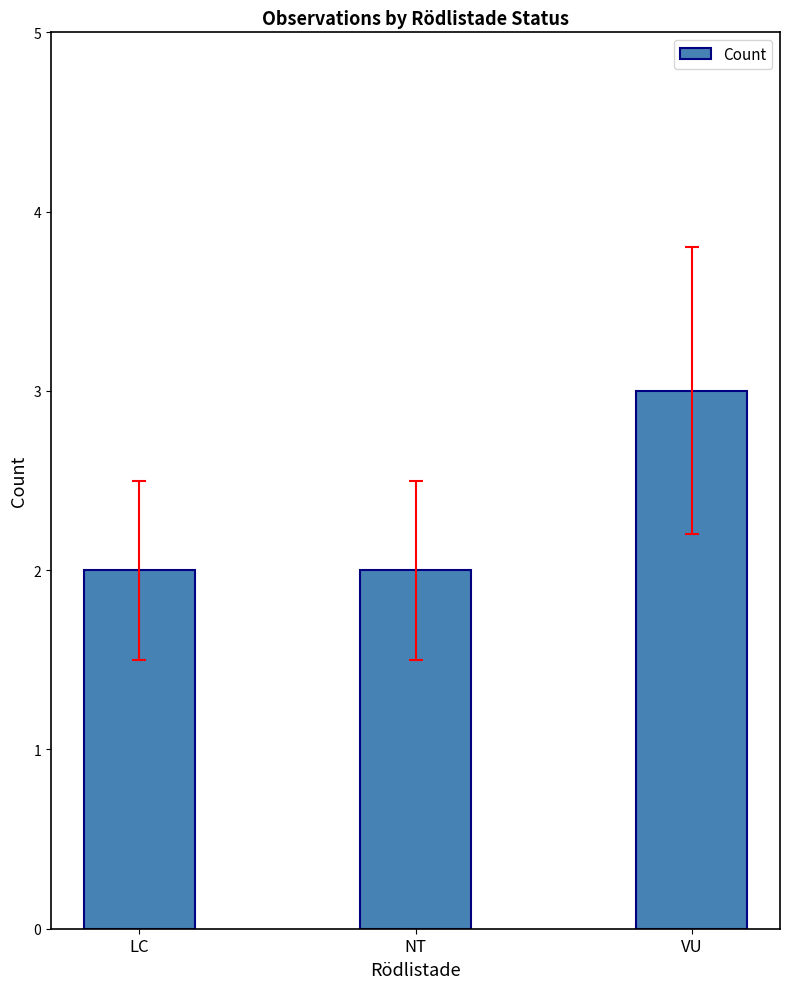

Reading right to left, what are all the values shown in this chart?

VU=3	NT=2	LC=2